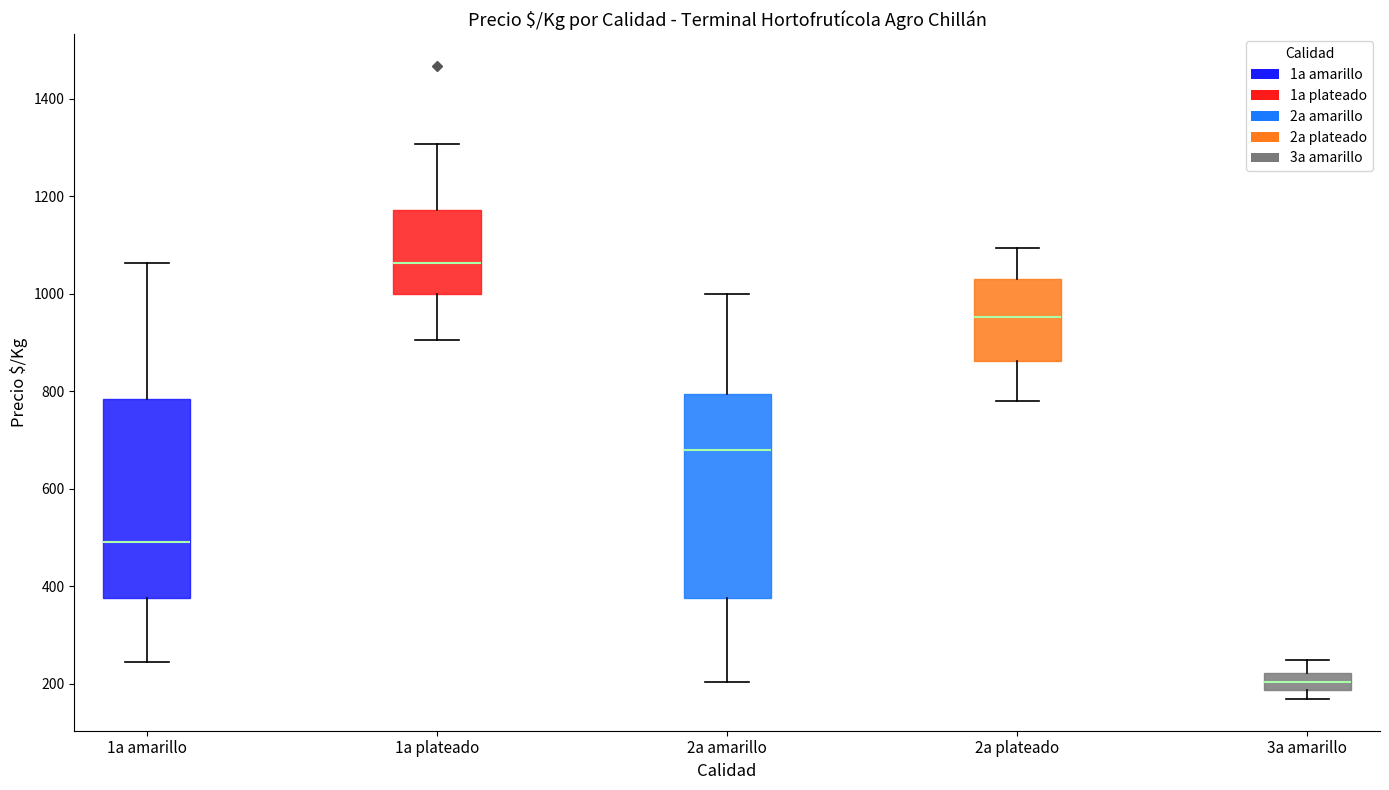

Reading left to right, read every box against the y-axis: the position of its median line, the range the box covers, and the ends of its whiskers. The values are not printed on the chart, so give them approximately, as read against the axis.

1a amarillo: median 500, box 380 to 780, whiskers 240 to 1060
1a plateado: median 1060, box 1000 to 1180, whiskers 900 to 1300
2a amarillo: median 680, box 380 to 800, whiskers 200 to 1000
2a plateado: median 960, box 860 to 1040, whiskers 780 to 1100
3a amarillo: median 200, box 180 to 220, whiskers 160 to 260